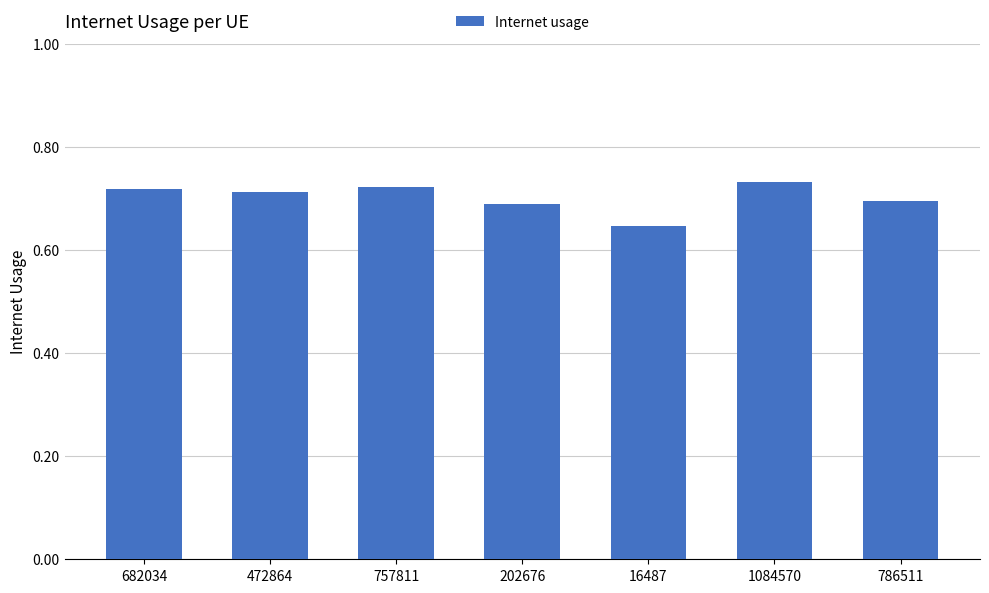

True or false: the data shows 0.7 at 1084570.

True